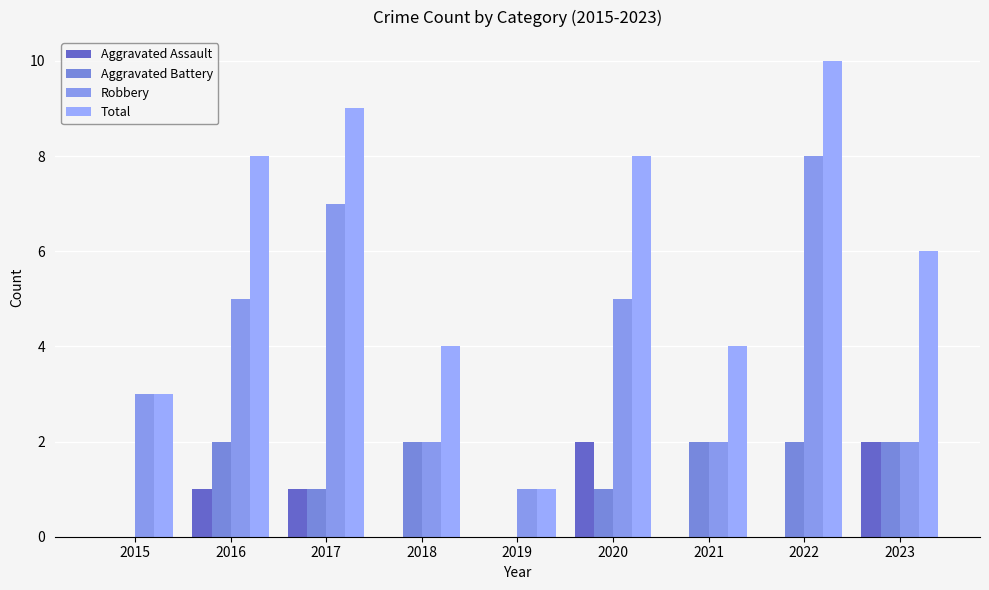

Reading left to right, transcribe all the data shown in this chart.

Aggravated Assault: 0	1	1	0	0	2	0	0	2
Aggravated Battery: 0	2	1	2	0	1	2	2	2
Robbery: 3	5	7	2	1	5	2	8	2
Total: 3	8	9	4	1	8	4	10	6